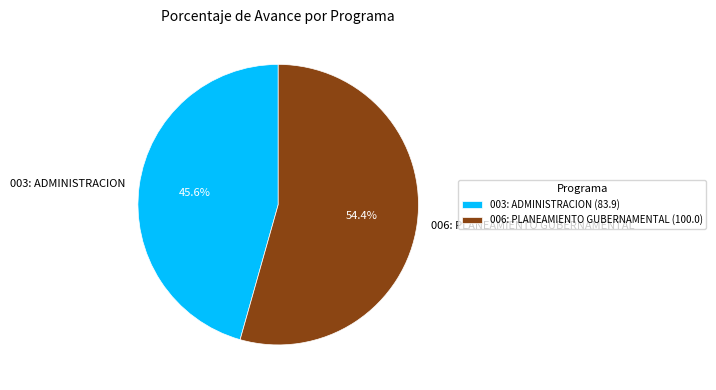

To the nearest percent, what percentage of the pie is 006: PLANEAMIENTO GUBERNAMENTAL?

54%